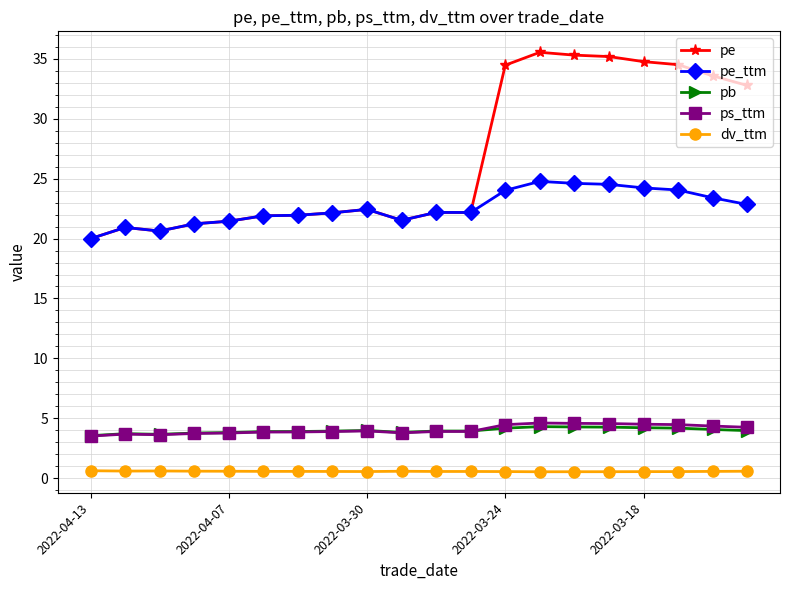

Is this an area chart (filled region under the line)?

No